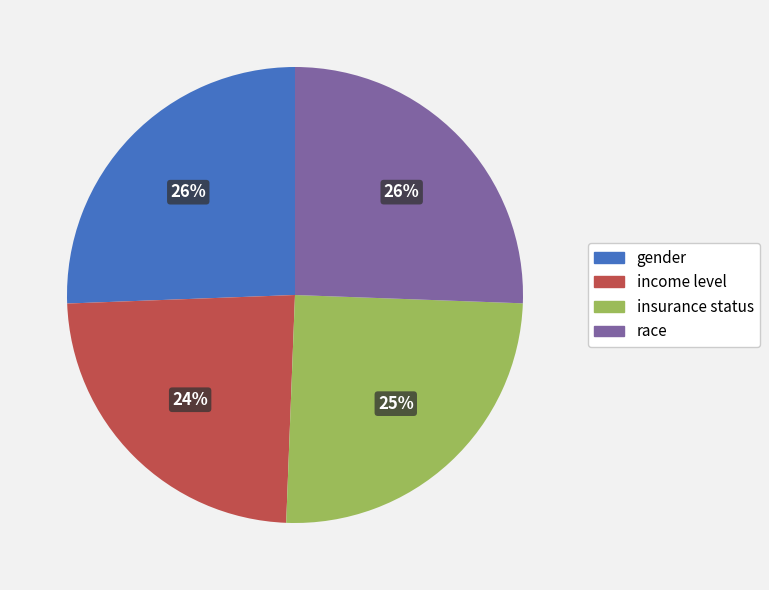

To the nearest percent, what is the average slice percentage?

25%